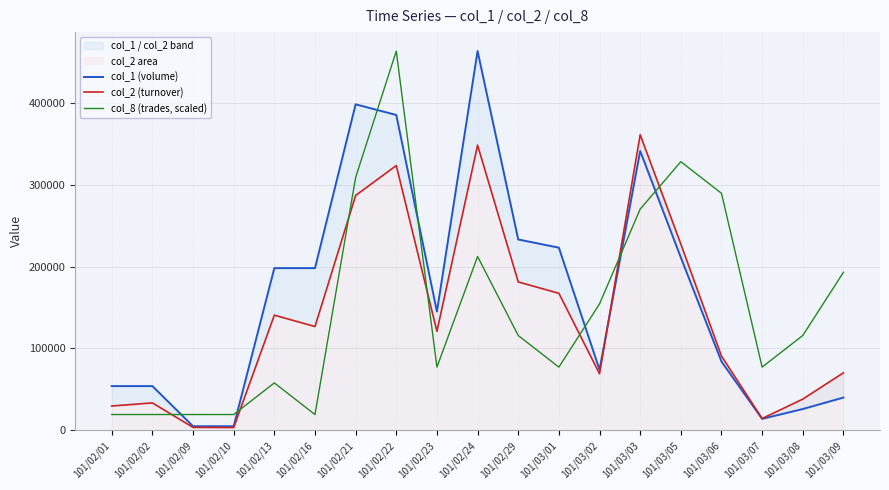

In col_2 (turnover), how many points are higher than both neighbors (excluding endpoints)?

5